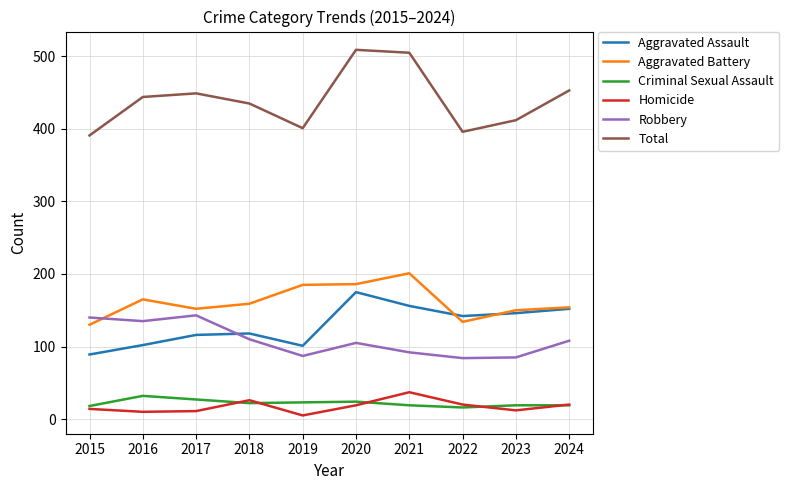

What is the sum of all Total values?

4395